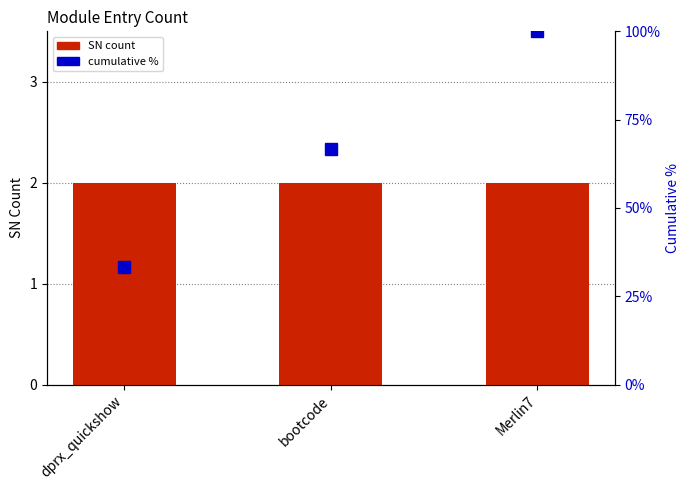

Rank the series by their average value, from lowest to highest.

SN count, cumulative %